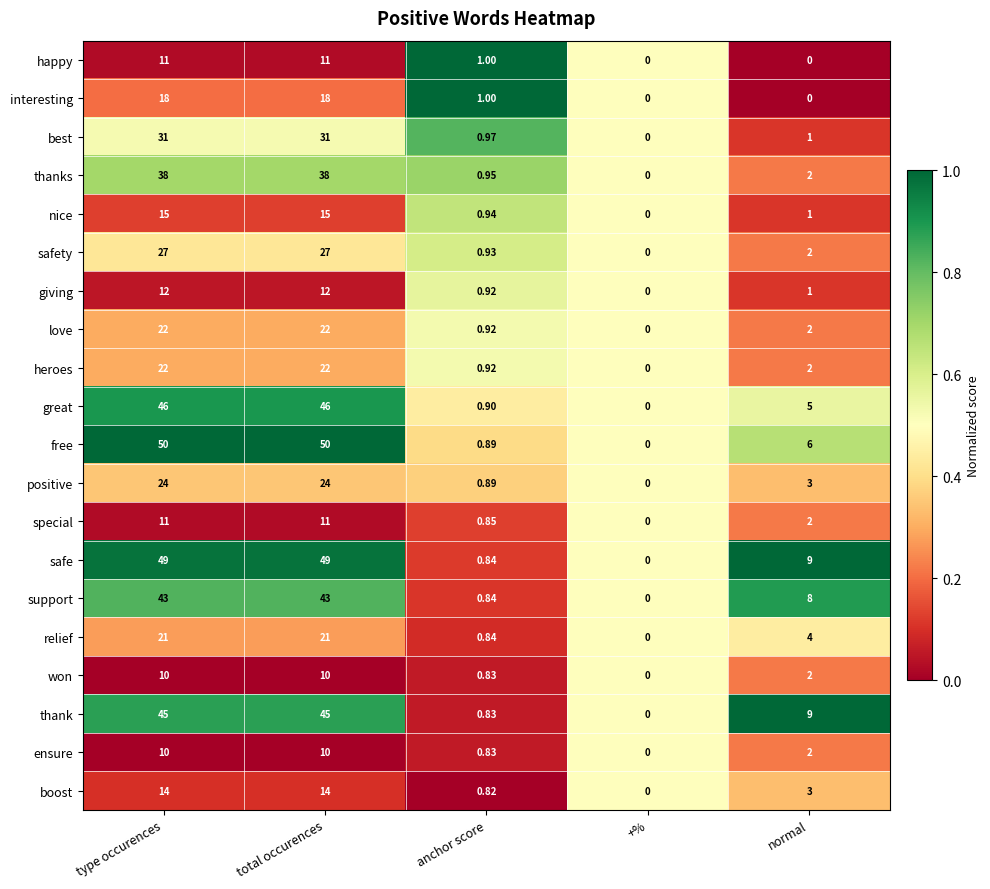

At which label does thank first exceed 9?

type occurences